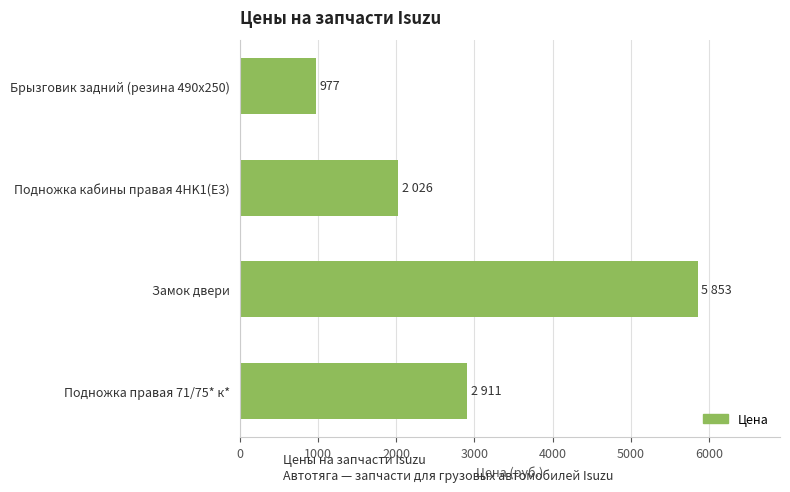

Reading bottom to top, what are all the values shown in this chart?

2911	5853	2026	977